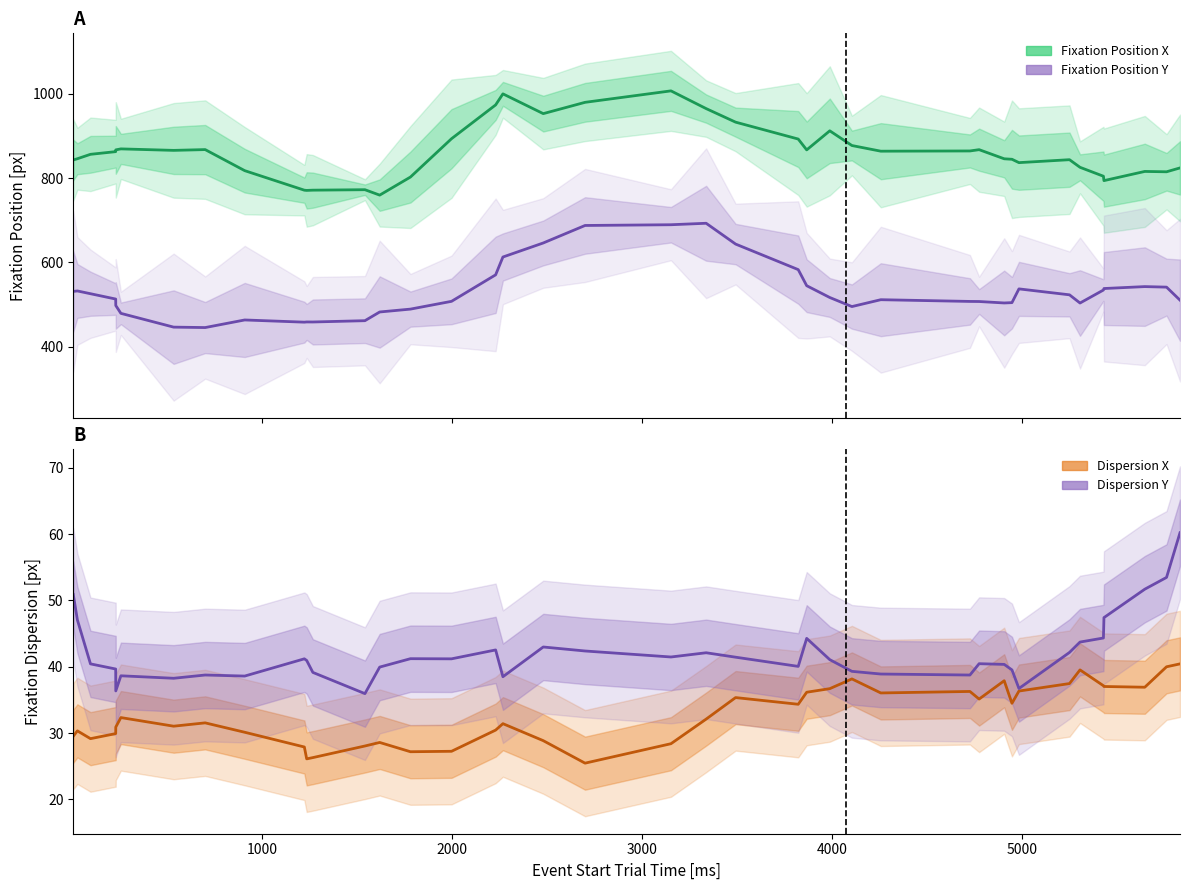

At which label does Fixation Dispersion Y [px] first exceed 40?

1